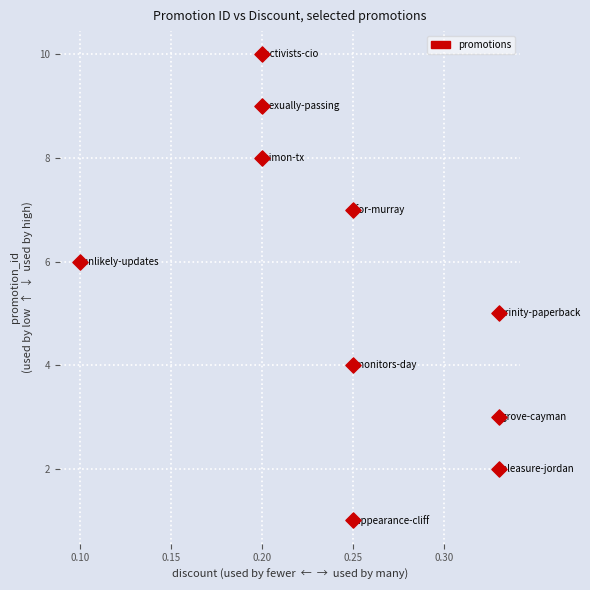

What is the range of Y values (max minus min)?

9